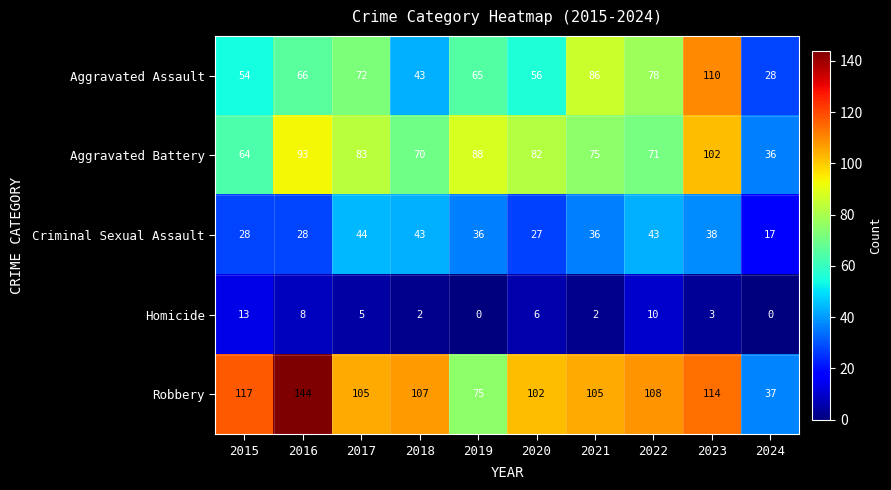

At which label does Robbery first exceed 107?

2015